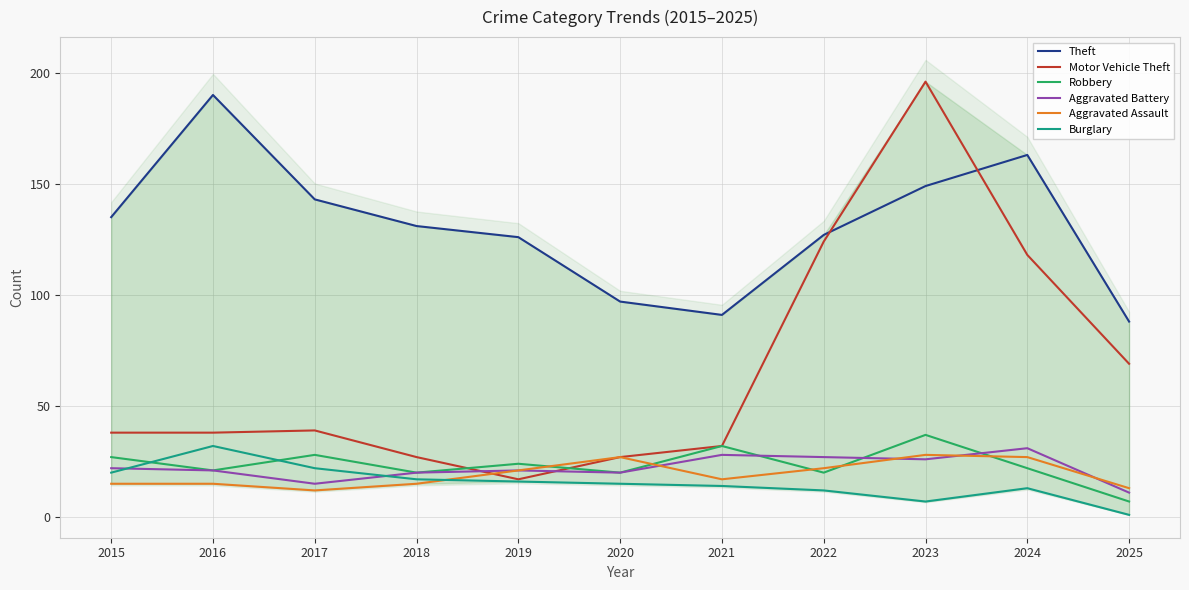

Which series has the widest spread of values?

Motor Vehicle Theft